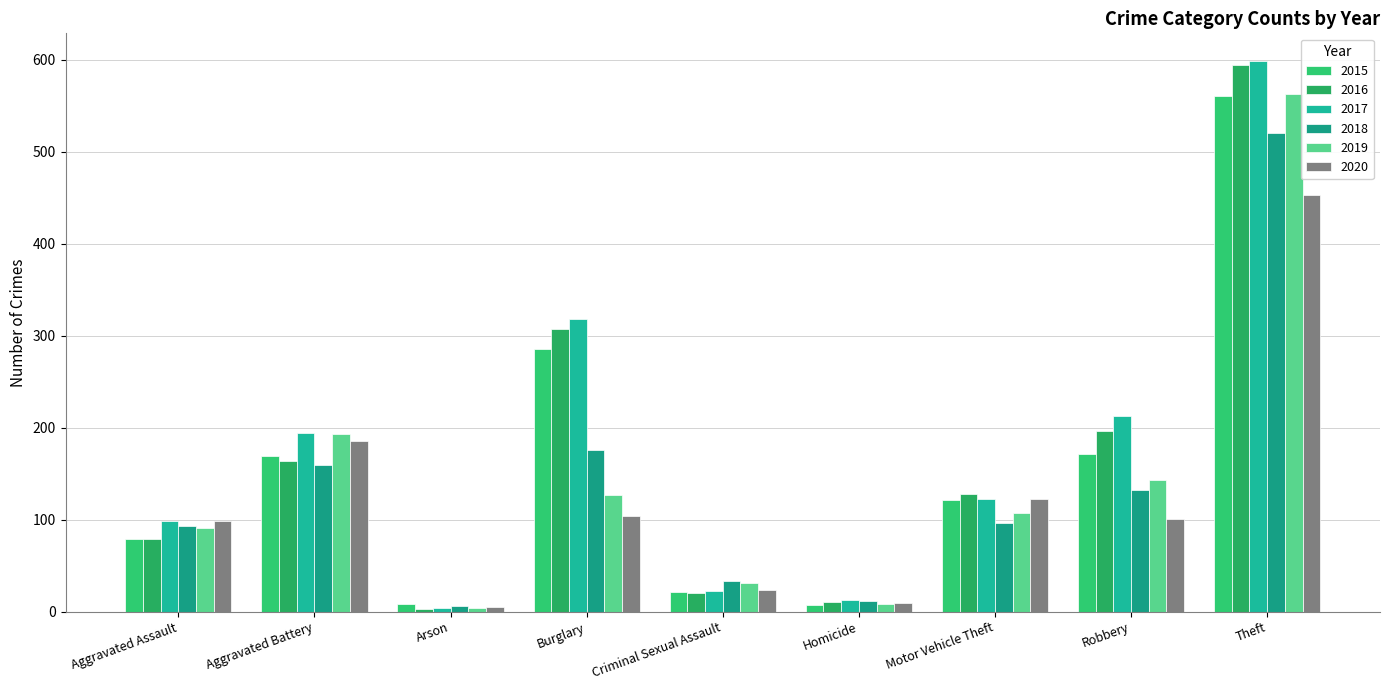

At which label does 2019 reach its minimum?

Arson